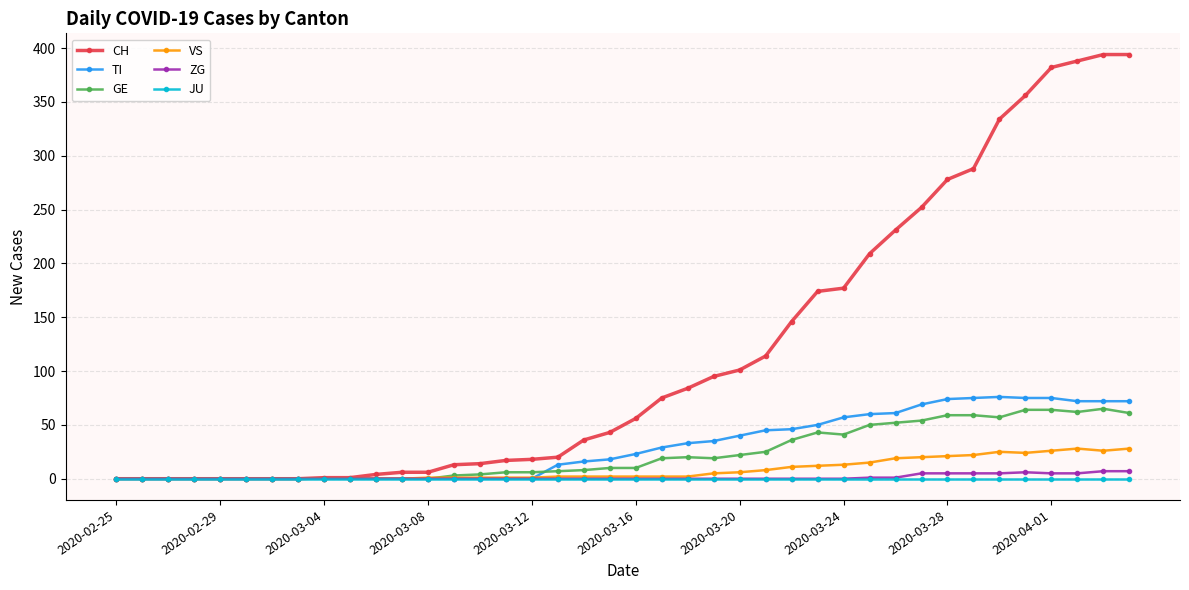

What is the maximum value shown in the chart?

394